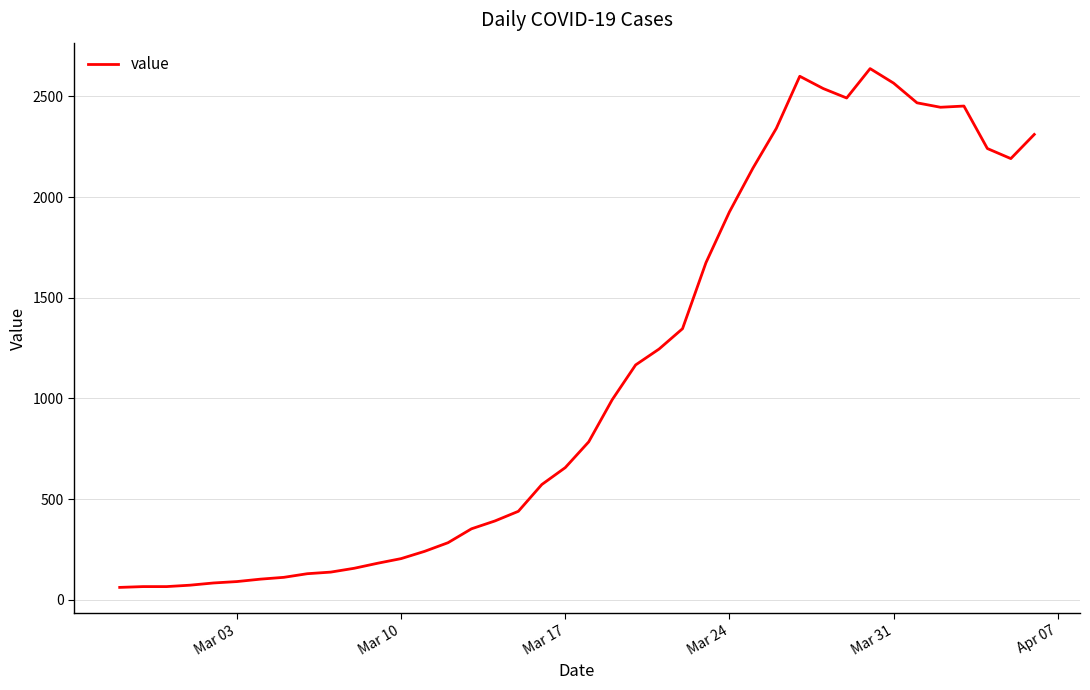

What is the minimum value shown in the chart?

61